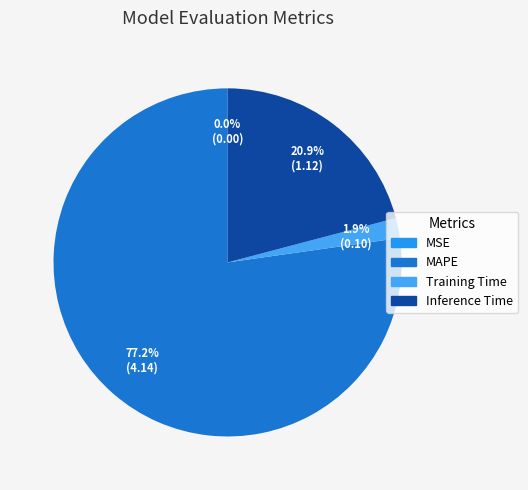

Between MAPE and MSE, which is larger?

MAPE